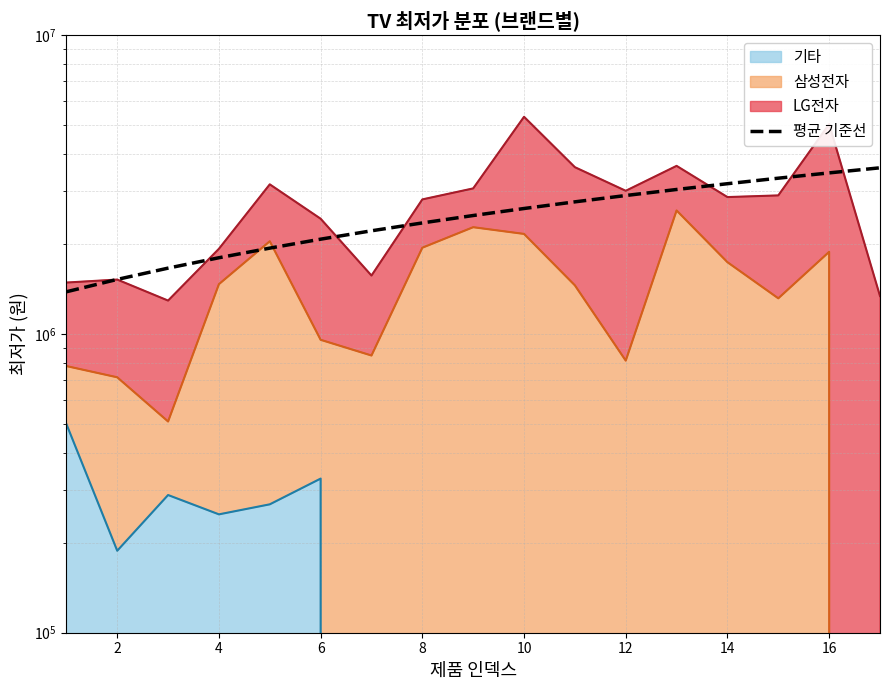

What is the difference between the values at 16 and 12?

553681.7